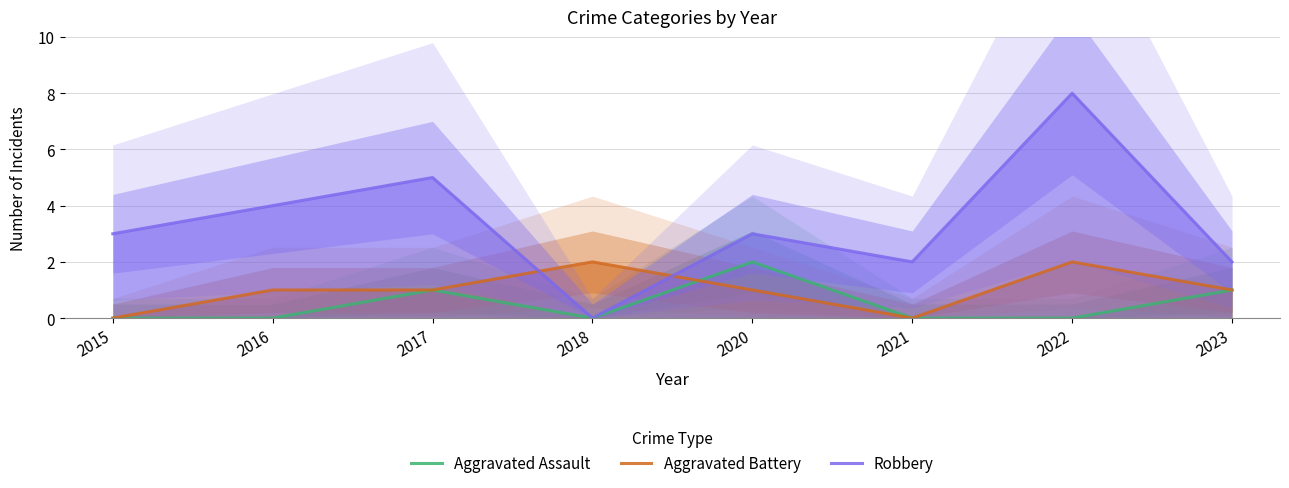

How many lines are shown in the chart?

3